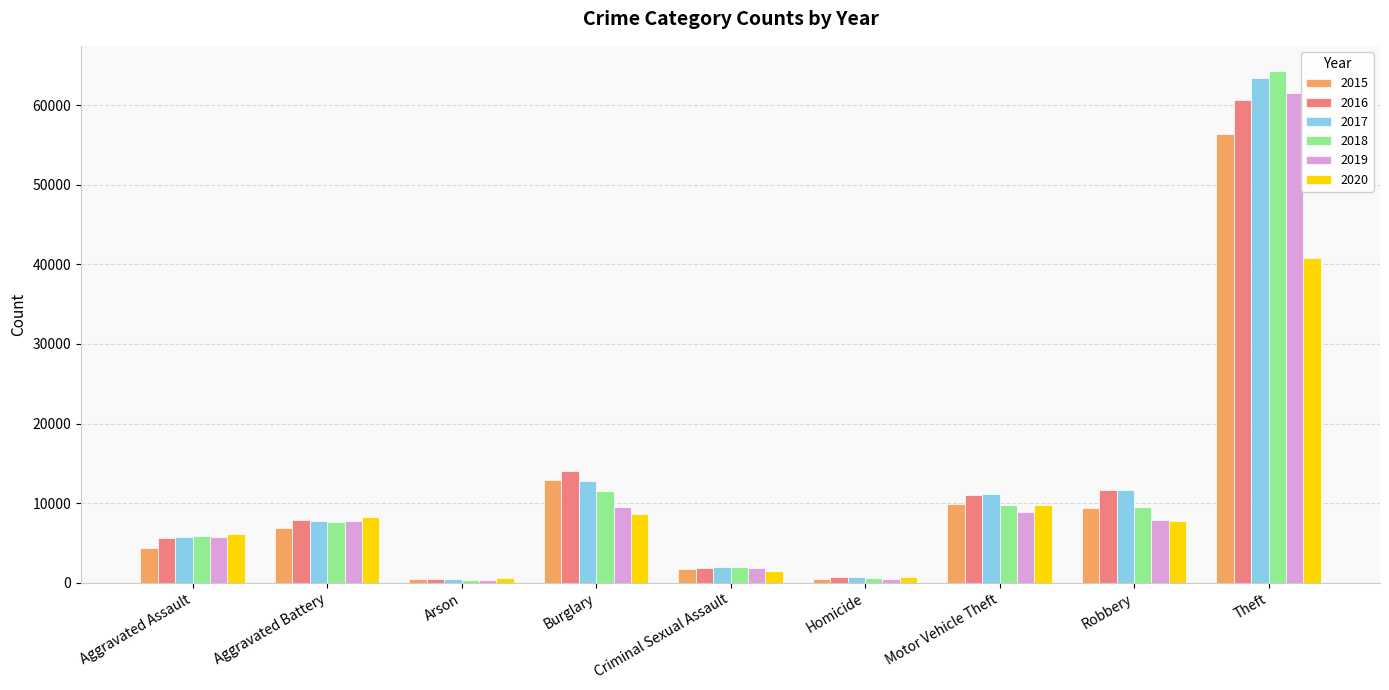

Which category has the highest value in the 2018 series?

Theft